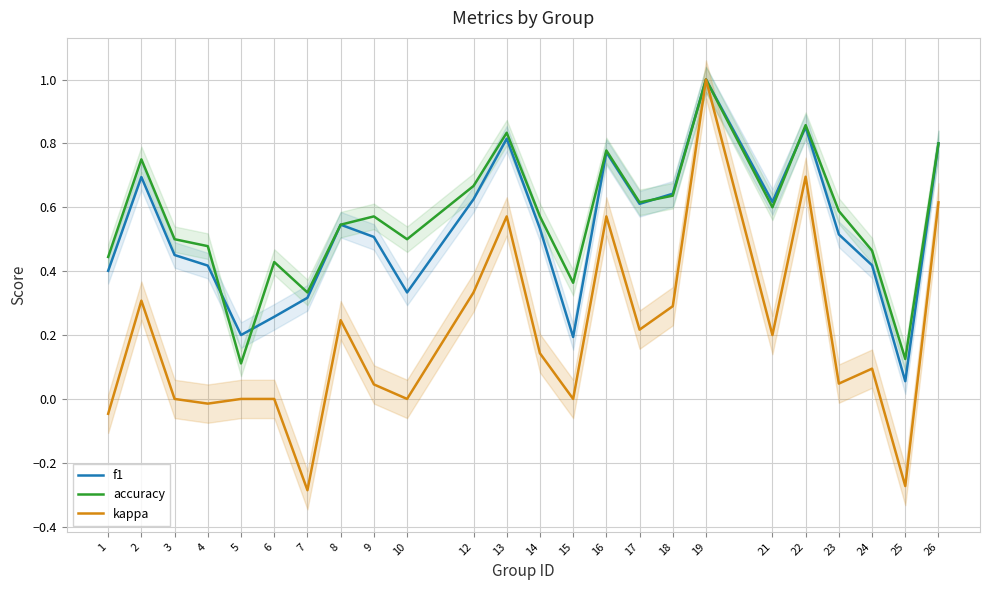

What is the smallest value displayed?

-0.3